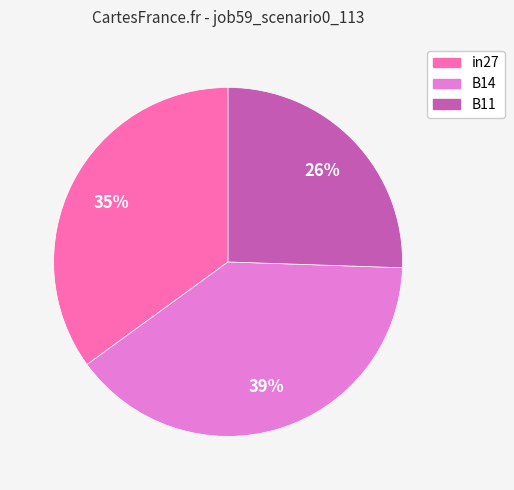

Is it true that in27 is 35% of the pie?

True